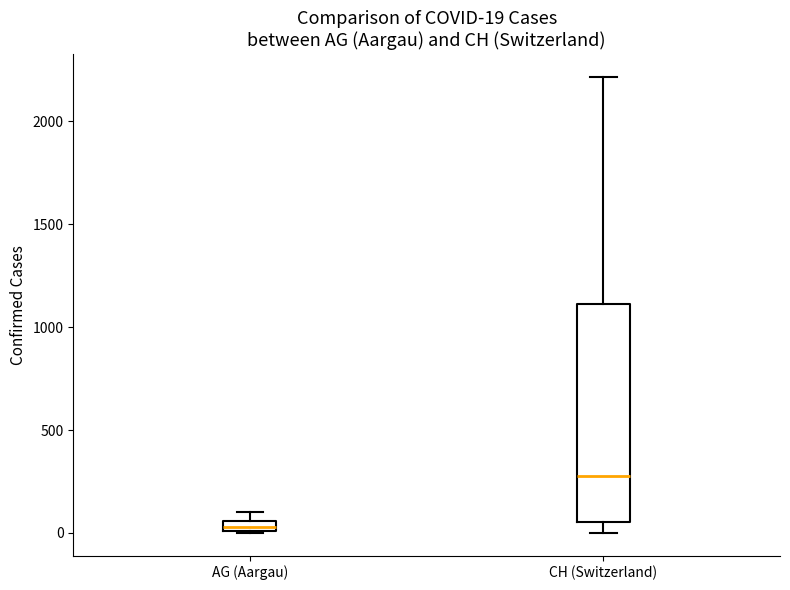

Which box has the lowest median line?

AG (Aargau)